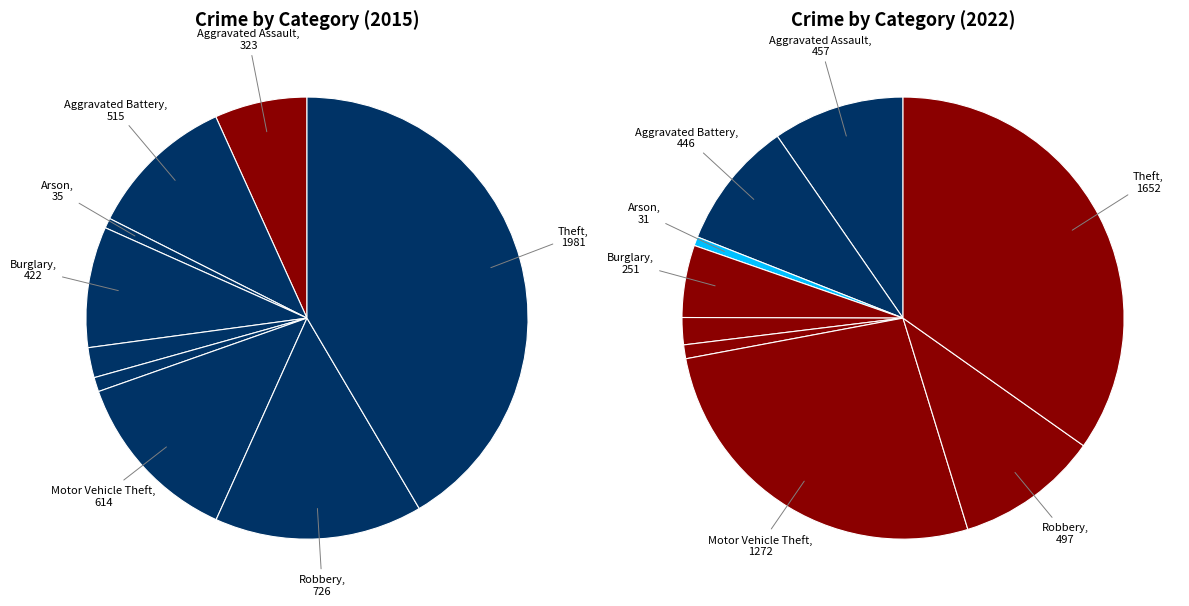

Do 5 and 2 together represent more than half of the pie?

No